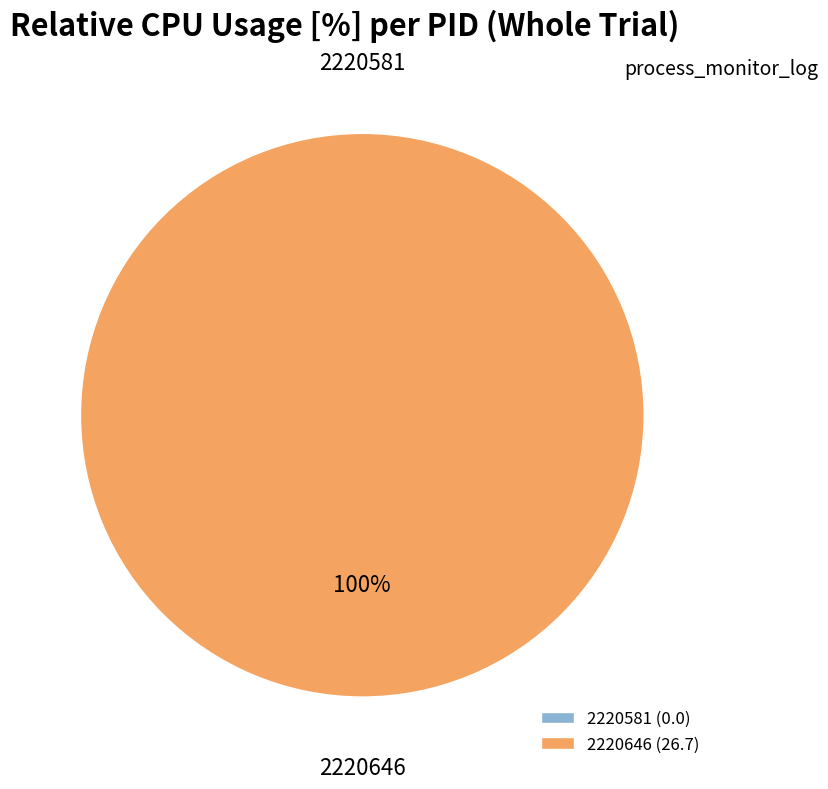

Is the sum of 2220646 and 2220581 greater than half?

Yes